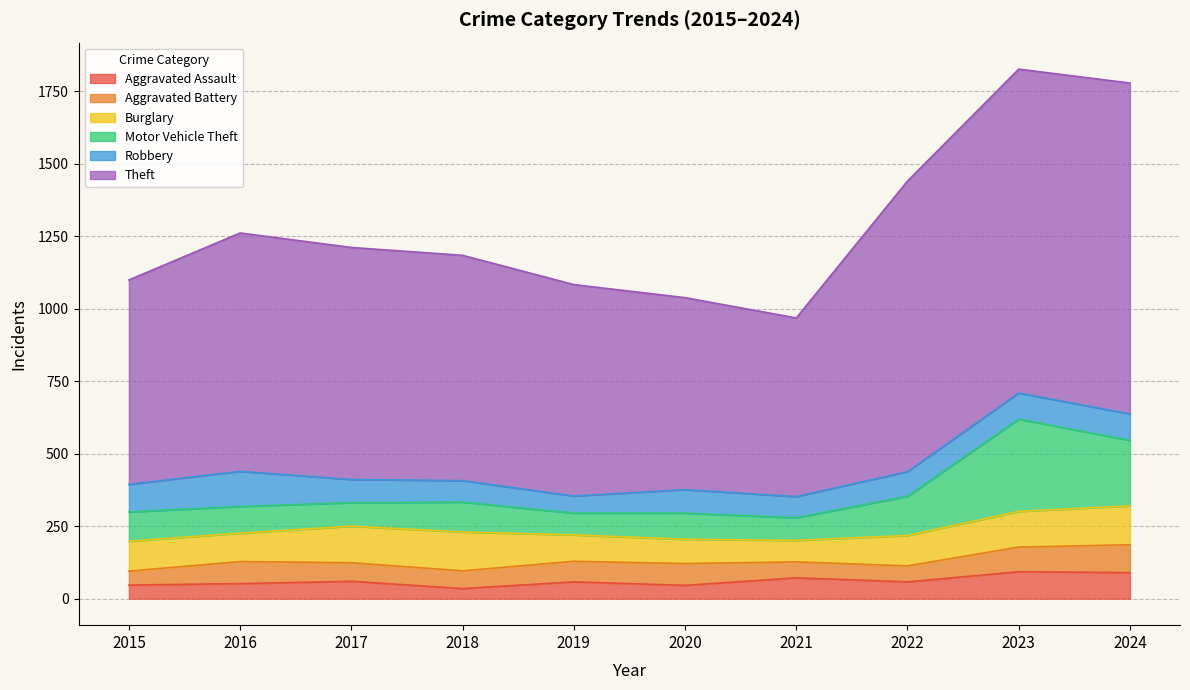

True or false: Aggravated Assault has a value of 58 at 2019.

True